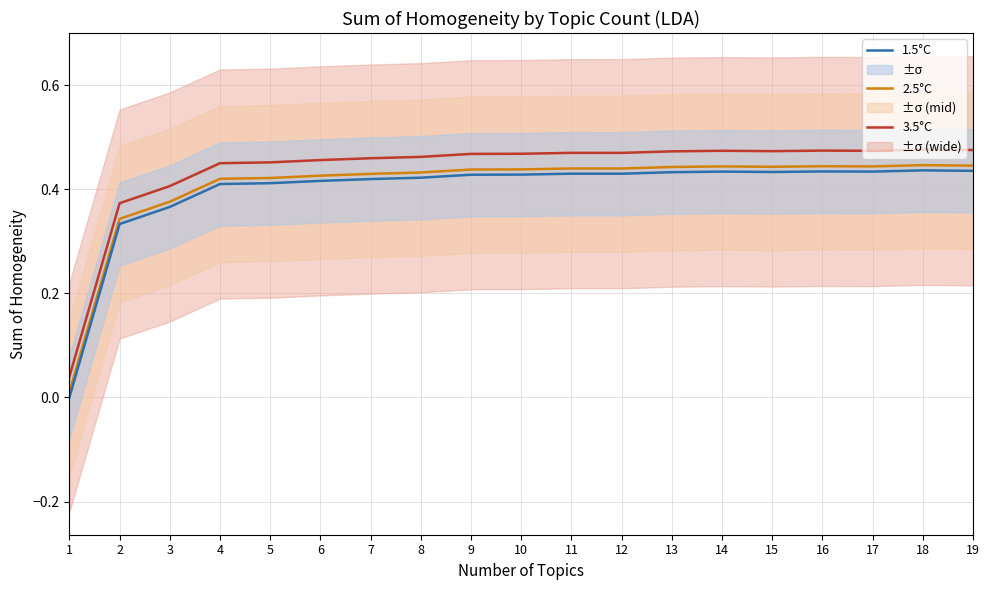

What is the sum of the 3.5°C values at 9 and 3?

0.9